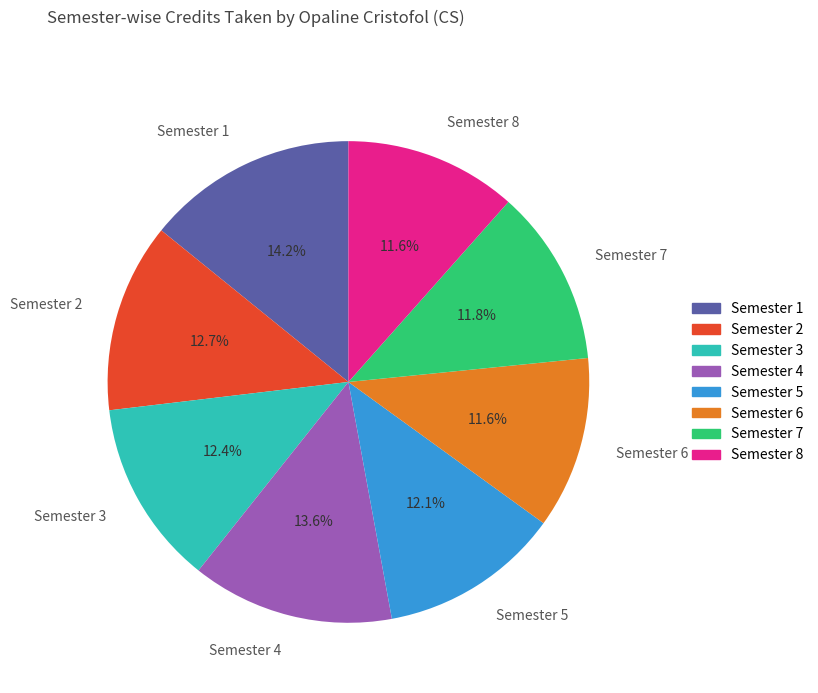

What is the total percentage of Semester 6 and Semester 2?

24.3%